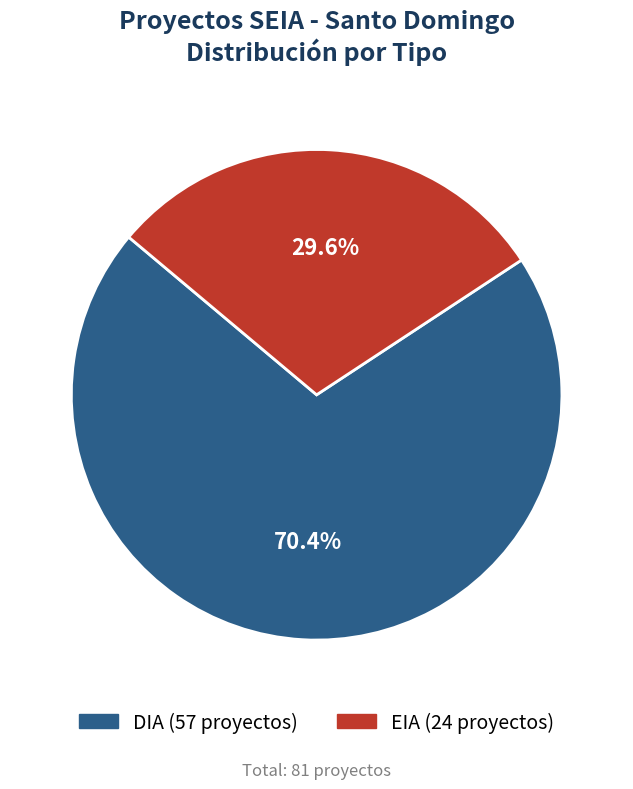

To the nearest percent, what percentage of the pie is EIA?

30%